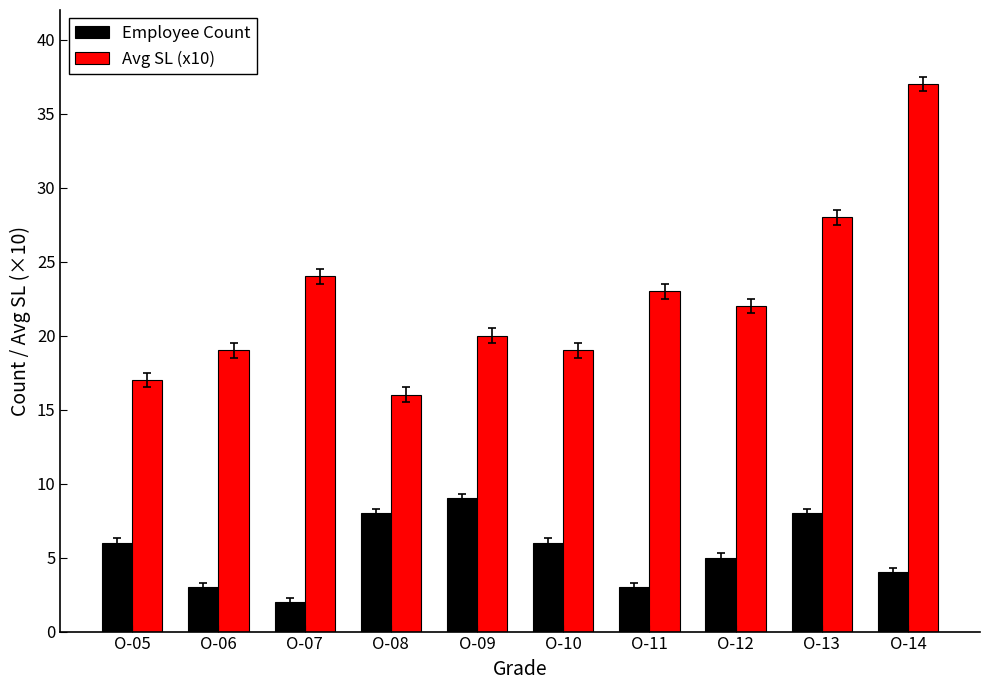

List the series in order of their peak value, highest first.

Avg SL (x10), Employee Count